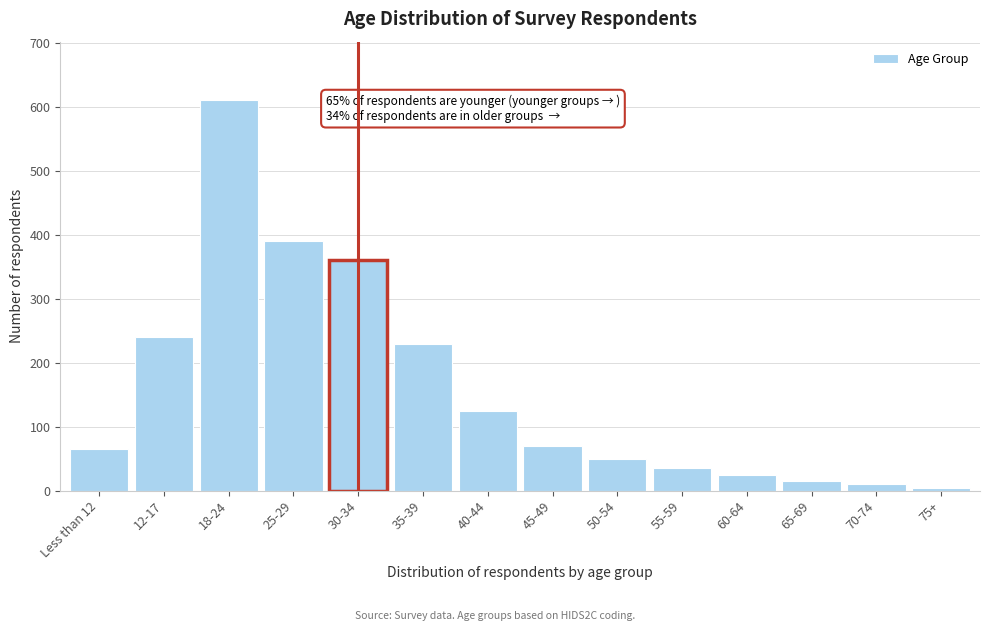

Reading right to left, what are all the values shown in this chart?

75+=5	70-74=10	65-69=15	60-64=25	55-59=35	50-54=50	45-49=70	40-44=125	35-39=230	30-34=360	25-29=390	18-24=610	12-17=240	Less than 12=65